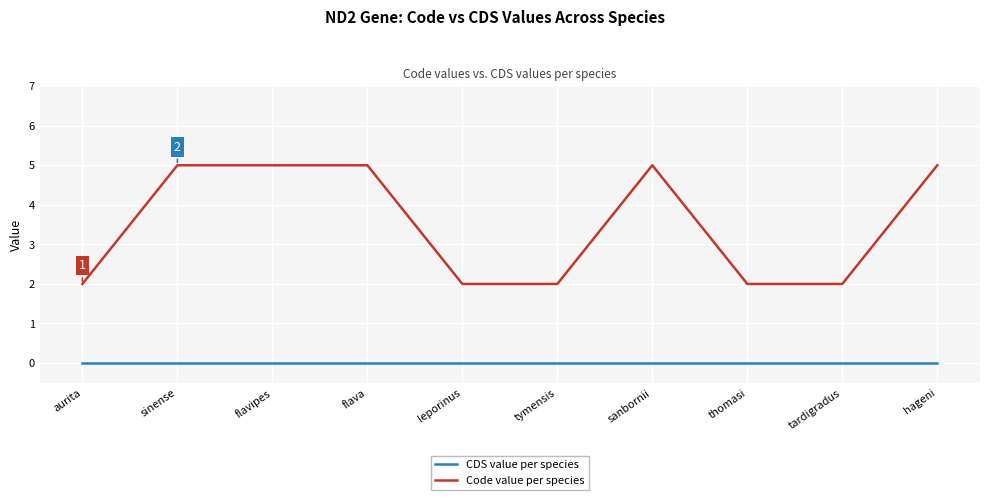

Reading right to left, what are all the values shown in this chart?

CDS value per species: hageni=0	tardigradus=0	thomasi=0	sanbornii=0	tymensis=0	leporinus=0	flava=0	flavipes=0	sinense=0	aurita=0
Code value per species: hageni=5	tardigradus=2	thomasi=2	sanbornii=5	tymensis=2	leporinus=2	flava=5	flavipes=5	sinense=5	aurita=2